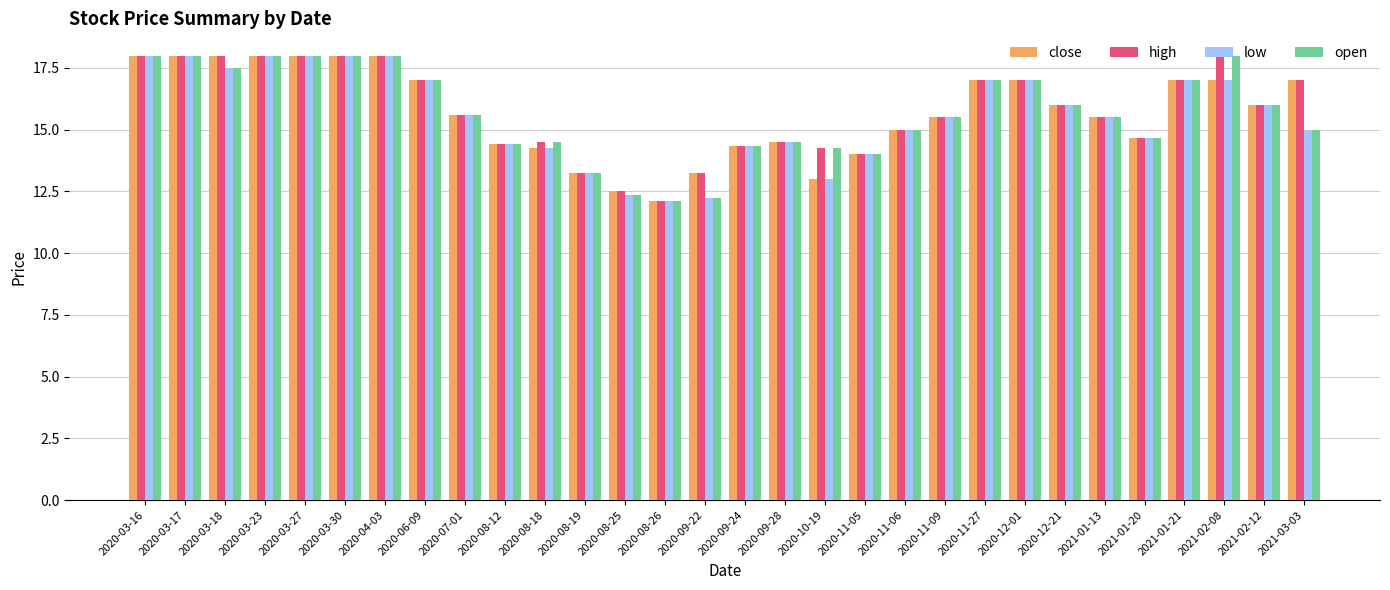

Between 2020-09-22 and 2020-10-19, which series saw the biggest shift?

open